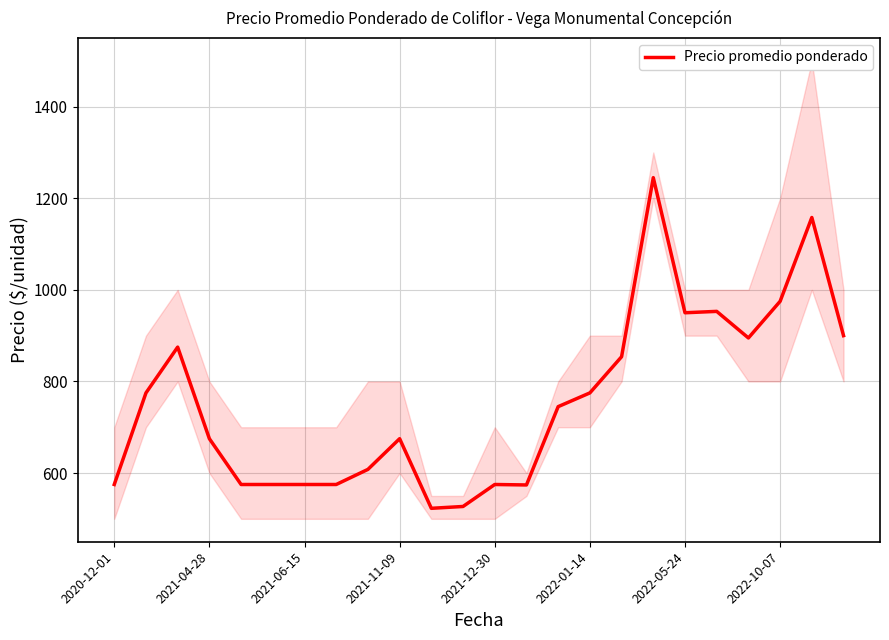

Approximately how many times larger is the value at 11 compared to 16?

0.6